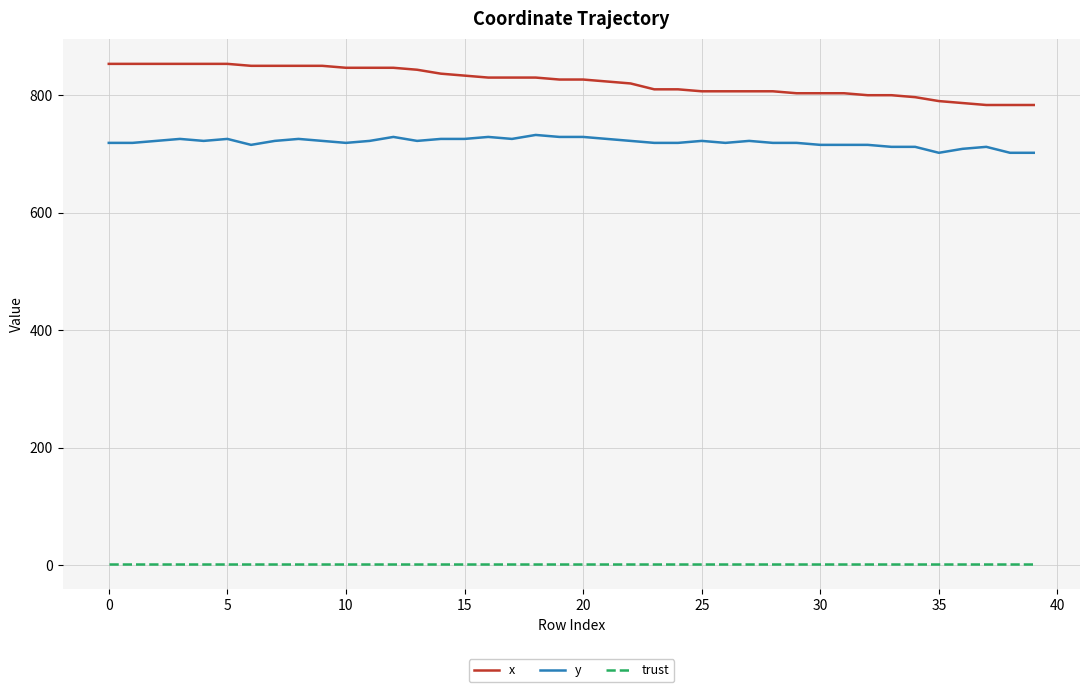

Is this an area chart (filled region under the line)?

No